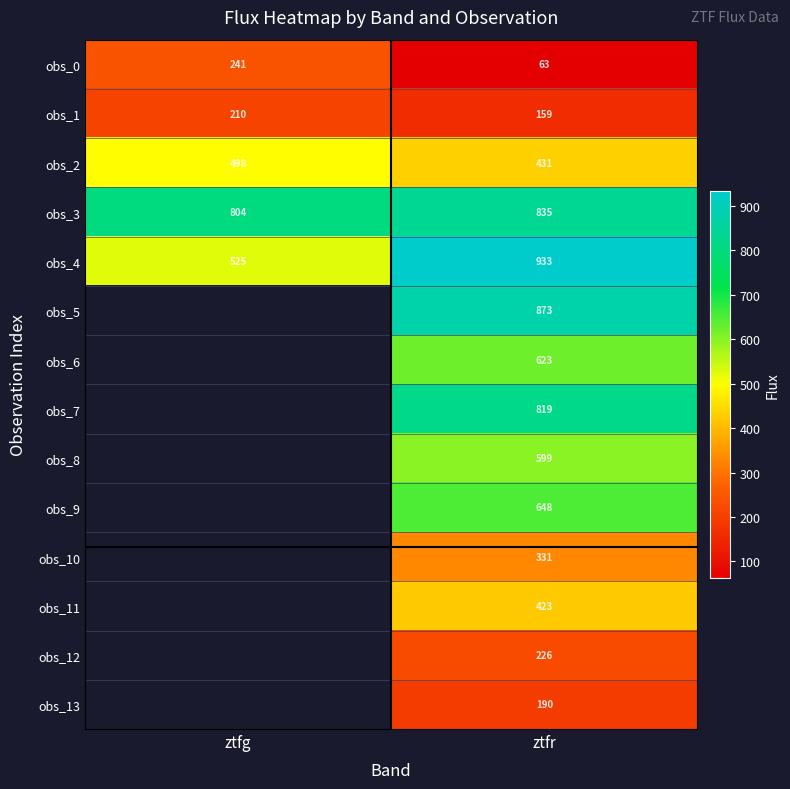

Rank the categories by obs_4 value from lowest to highest.

ztfg, ztfr